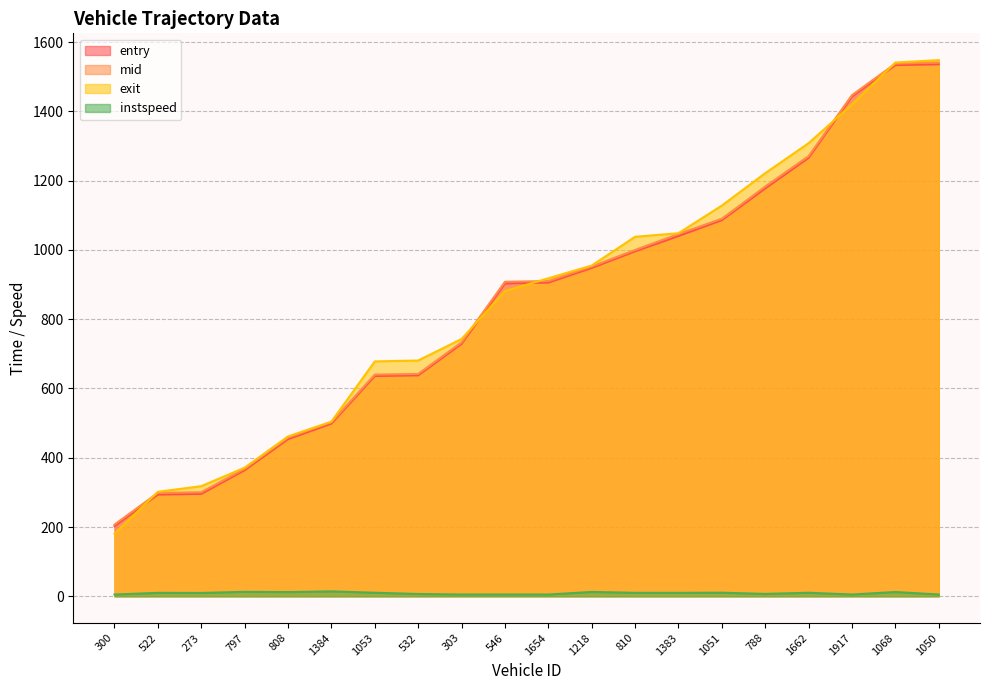

What is the sum of the mid values at 1053 and 1218?

1592.4